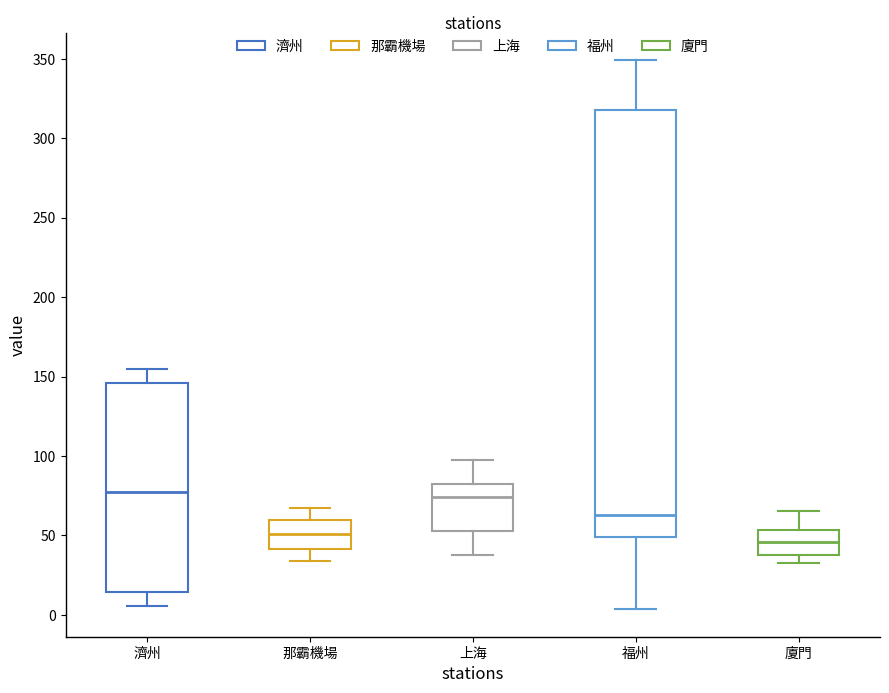

Reading left to right, read every box against the y-axis: the position of its median line, the range the box covers, and the ends of its whiskers. The values are not printed on the chart, so give them approximately, as read against the axis.

濟州: median 75, box 15 to 145, whiskers 5 to 155
那霸機場: median 50, box 40 to 60, whiskers 35 to 65
上海: median 75, box 55 to 80, whiskers 35 to 95
福州: median 65, box 50 to 320, whiskers 5 to 350
廈門: median 45, box 35 to 55, whiskers 30 to 65